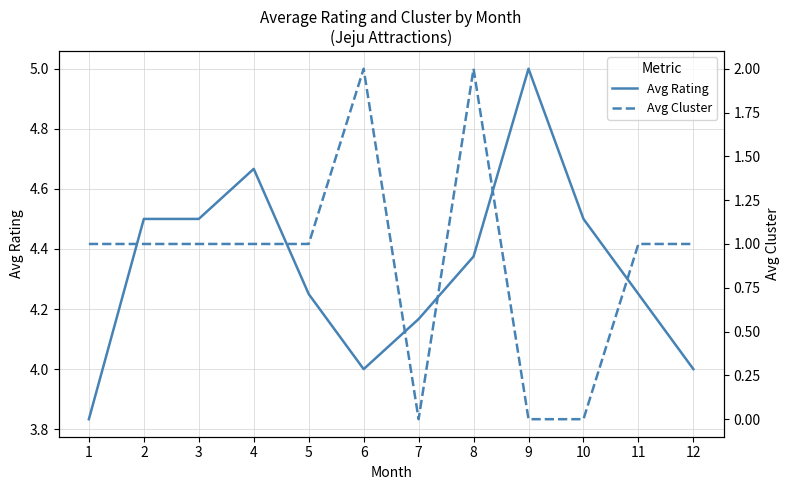

Does the chart have visible grid lines?

Yes